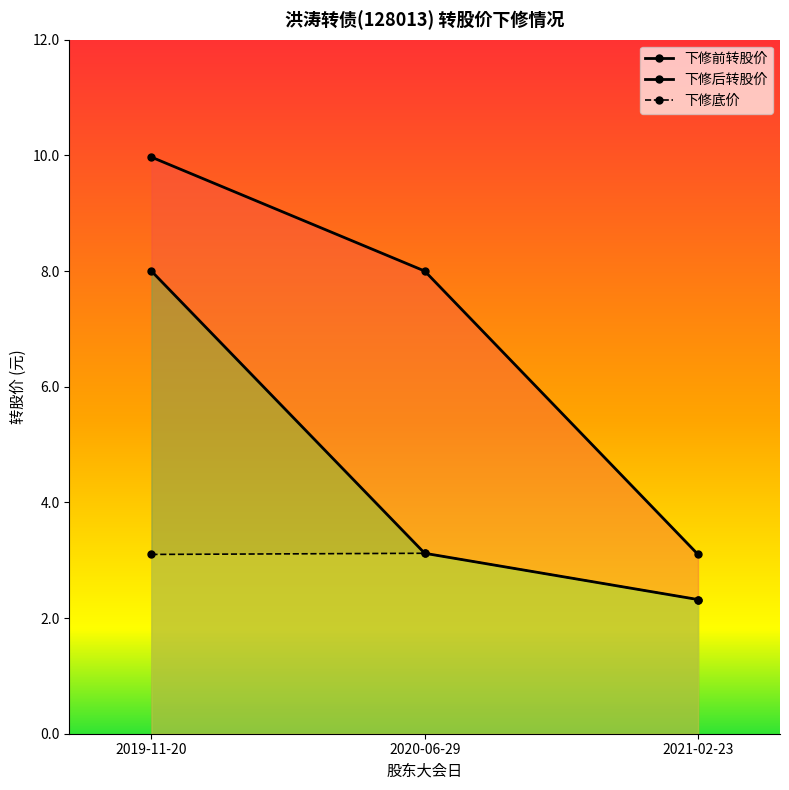

What is the minimum value for 下修底价?

2.3